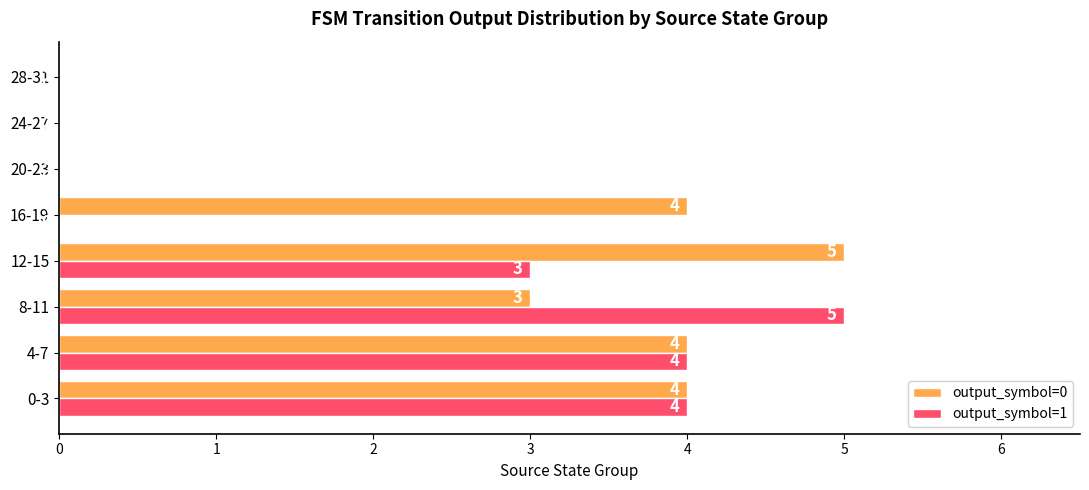

How many values in output_symbol=0 are above zero?

5